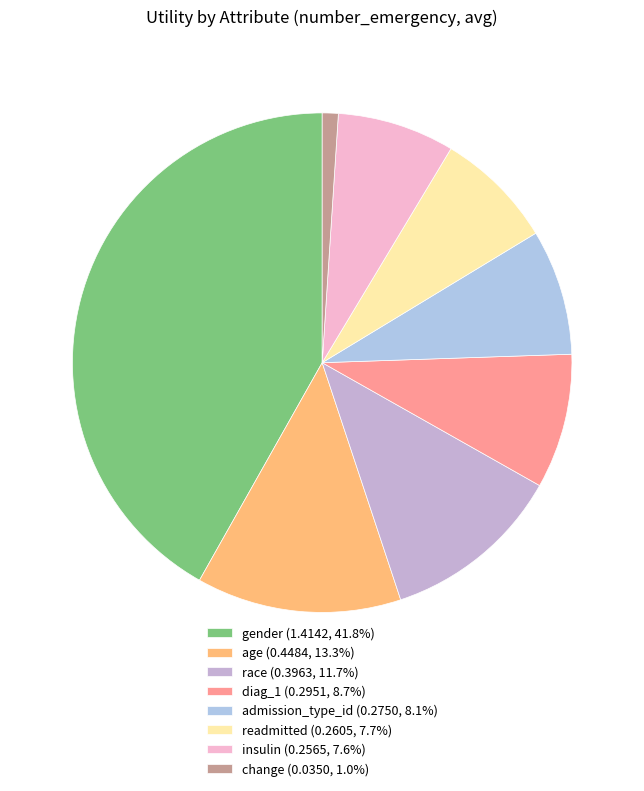

To the nearest percent, what is the combined percentage of change and readmitted?

9%